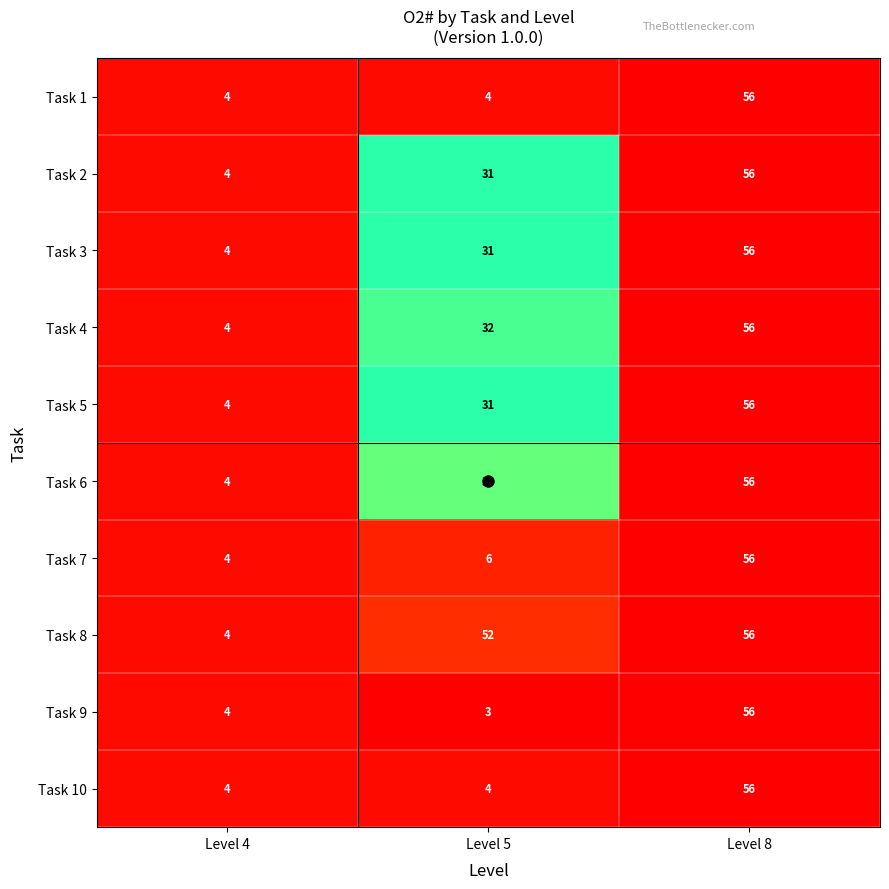

What is the sum of all Task 3 values?

91